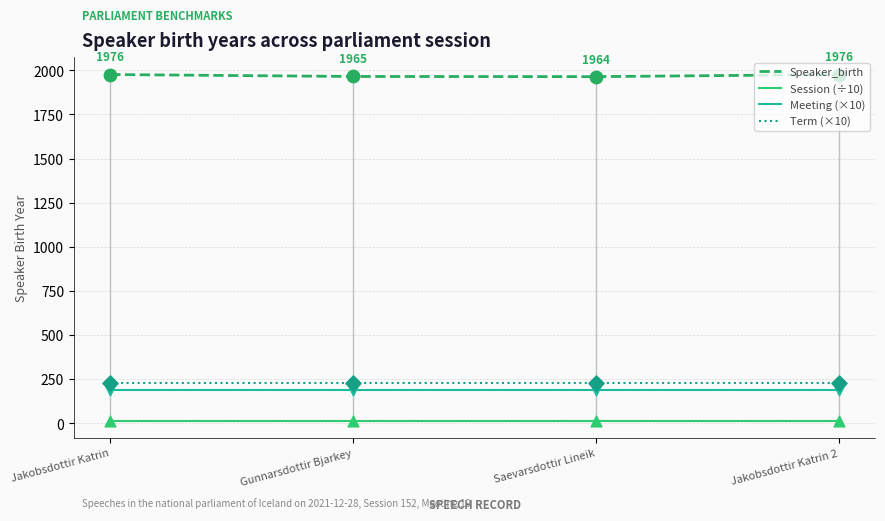

Which series has the widest spread of Y values?

Speaker_birth